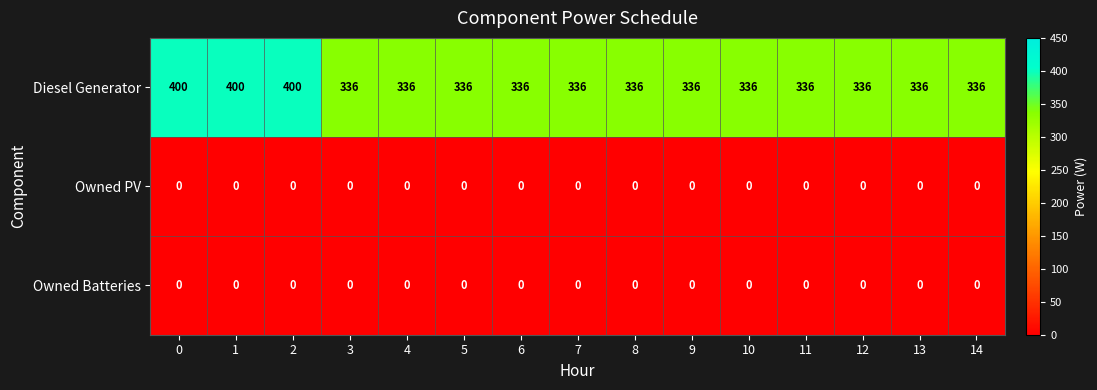

At how many categories does at least one series exceed 253?

15